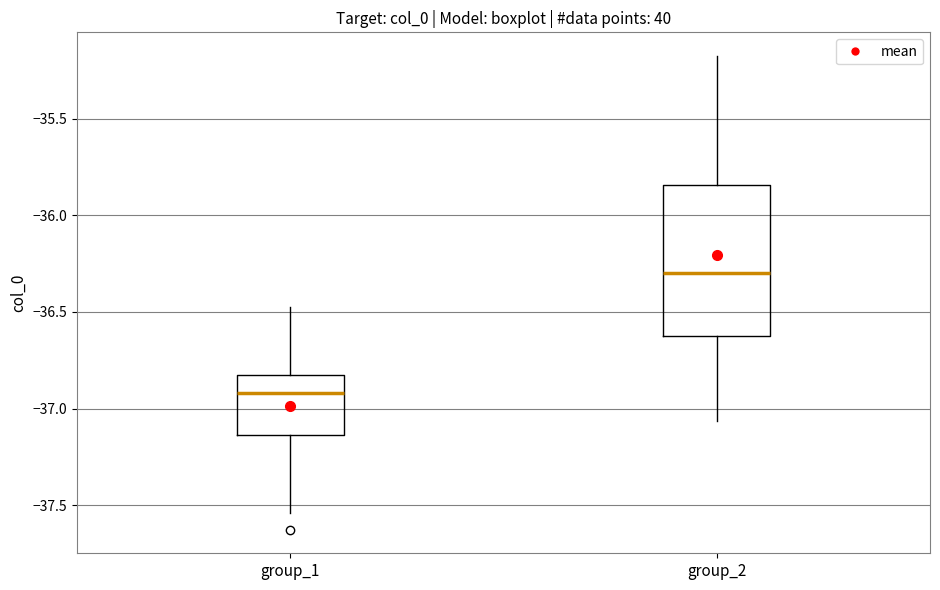

Reading left to right, transcribe this box plot: for each box, give where its median line is, the range the box spans, and where its two whiskers end, as read against the y-axis. The values are not printed on the chart, so give them approximately, as read against the axis.

group_1: median -36.90, box -37.15 to -36.85, whiskers -37.55 to -36.45
group_2: median -36.30, box -36.65 to -35.85, whiskers -37.05 to -35.20